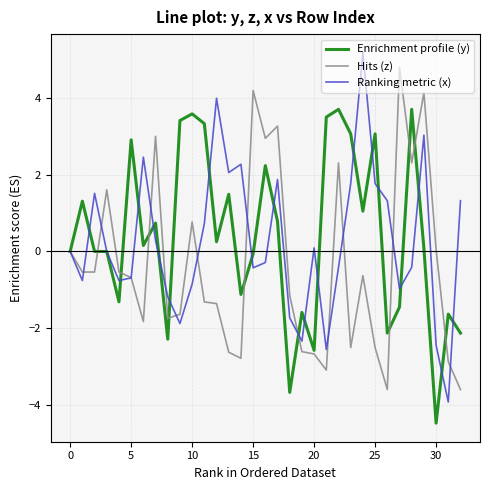

What is the minimum value shown in the chart?

-4.5